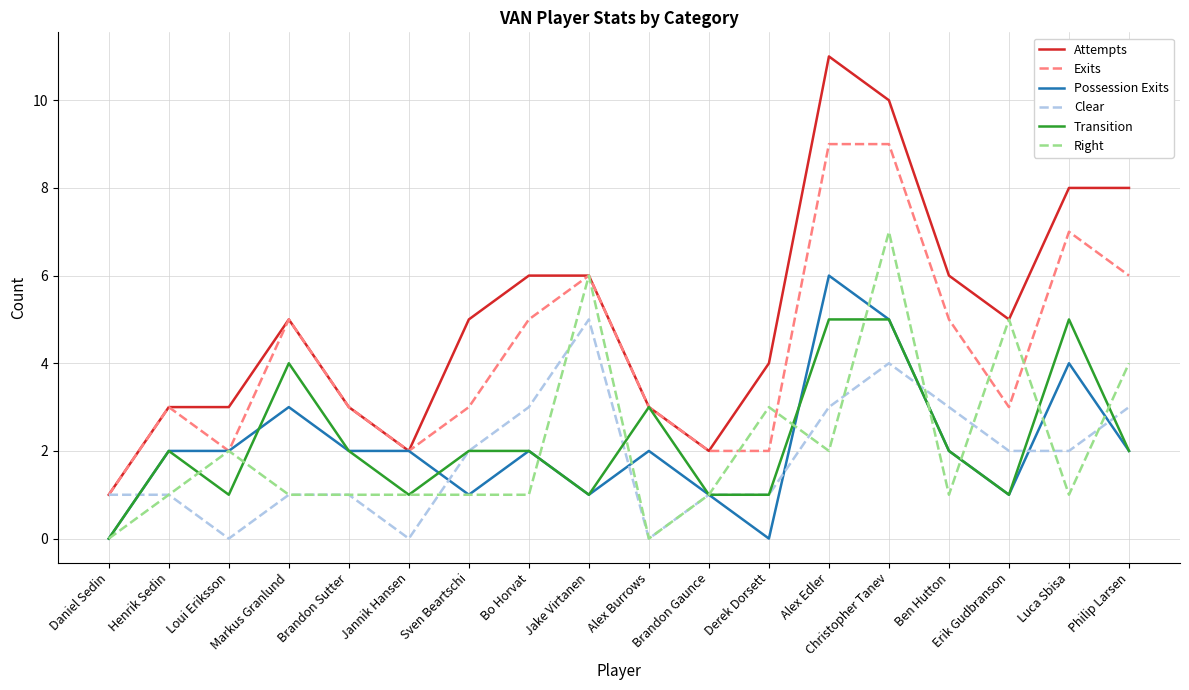

What position from the left is Philip Larsen?

18